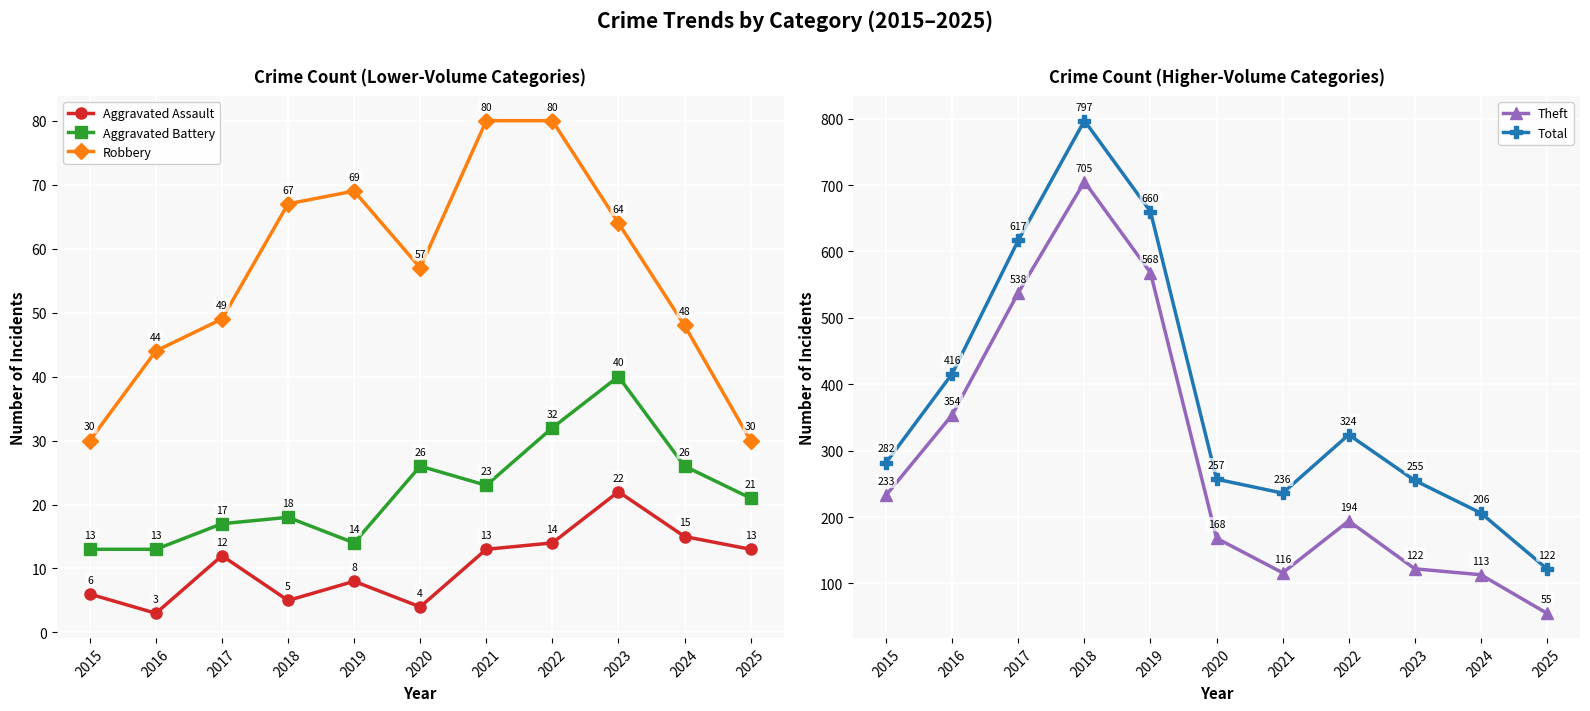

True or false: Theft has more than 2 interior local peaks.

False